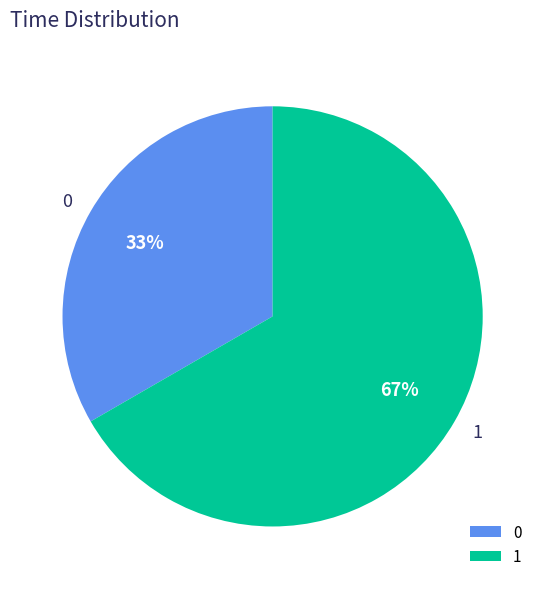

How many segments does this pie chart have?

2